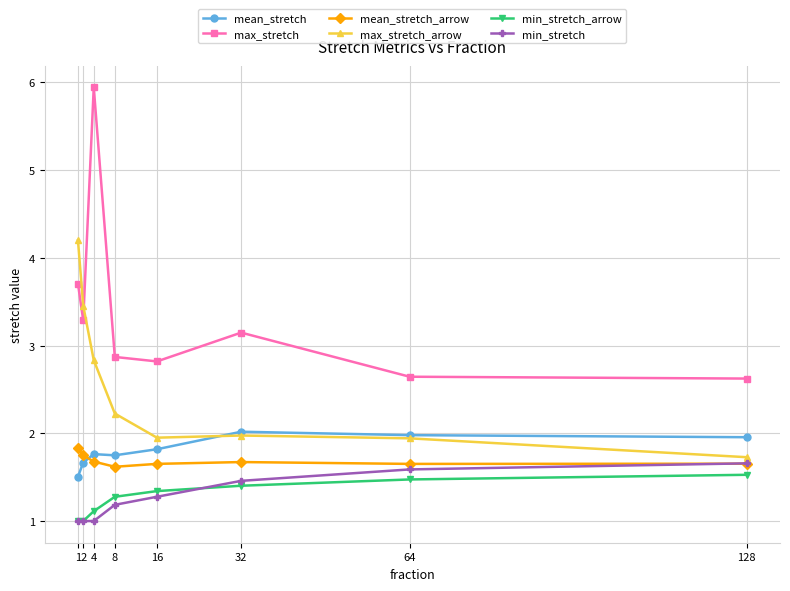

Where do max_stretch and max_stretch_arrow first cross each other?

2 and 4